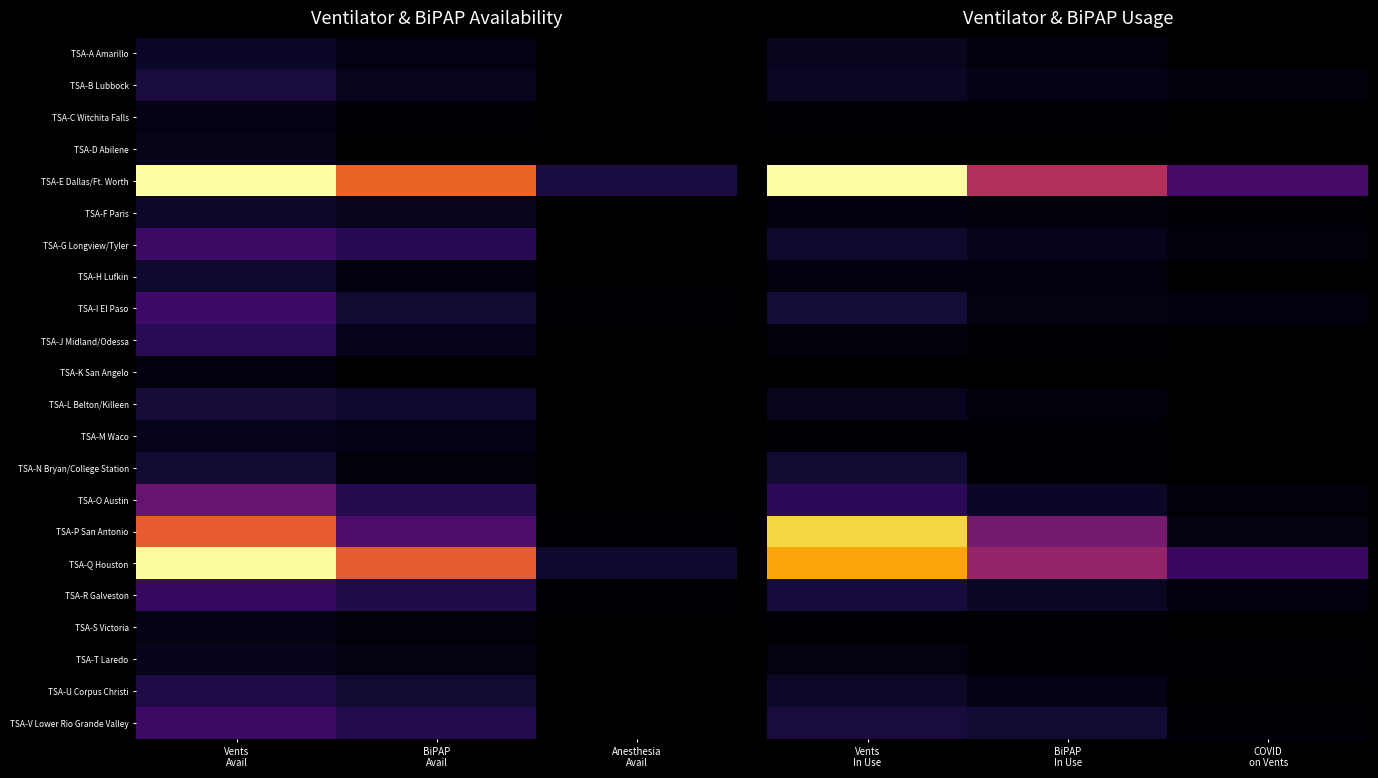

At how many categories does at least one series exceed 11?

3